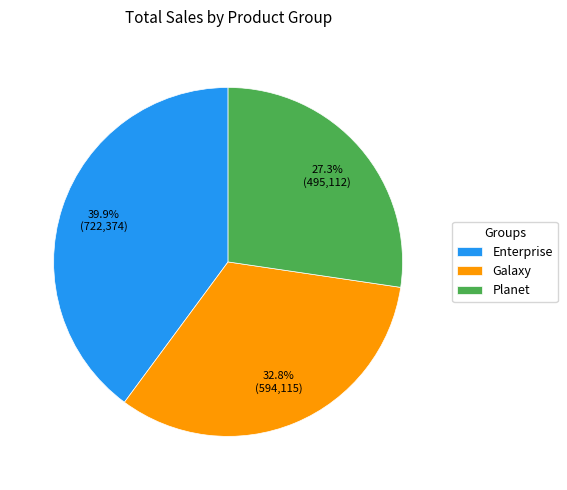

Is there any slice that represents more than half of the pie?

No